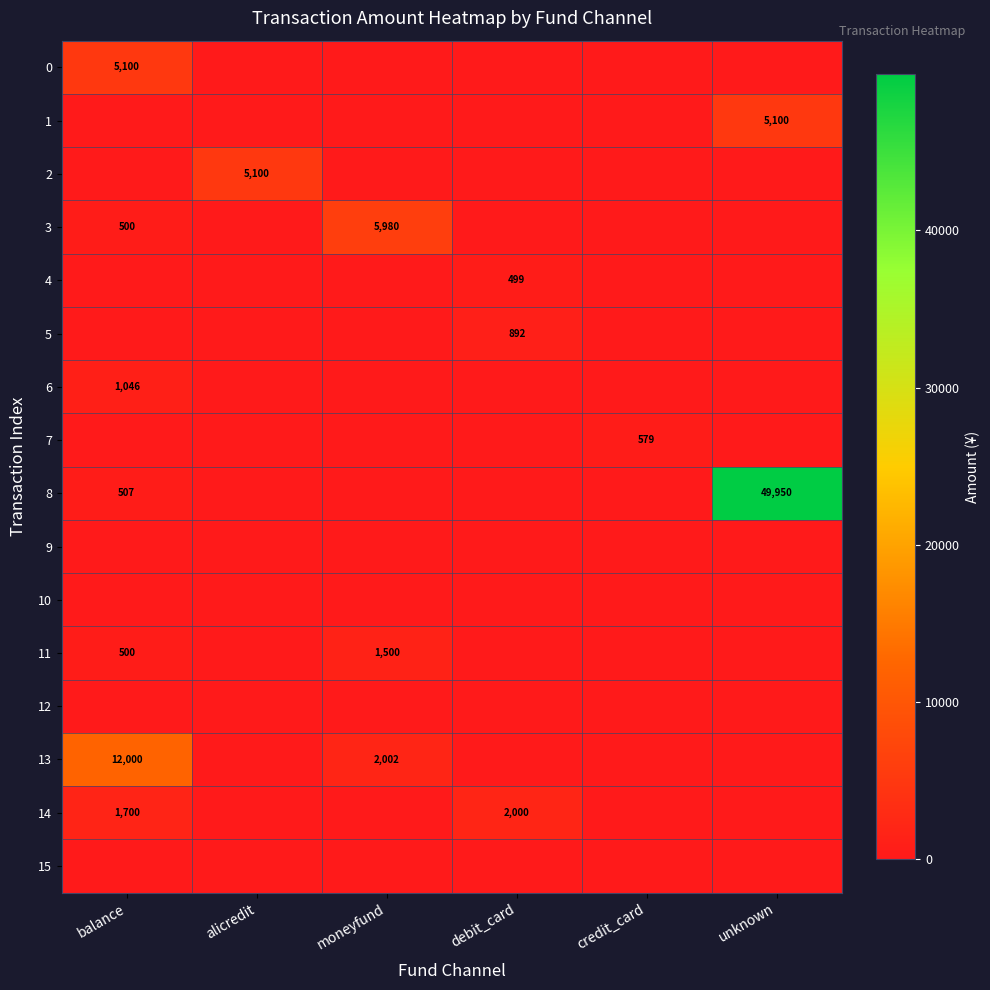

Is it true that 1 equals 5100 at unknown?

True